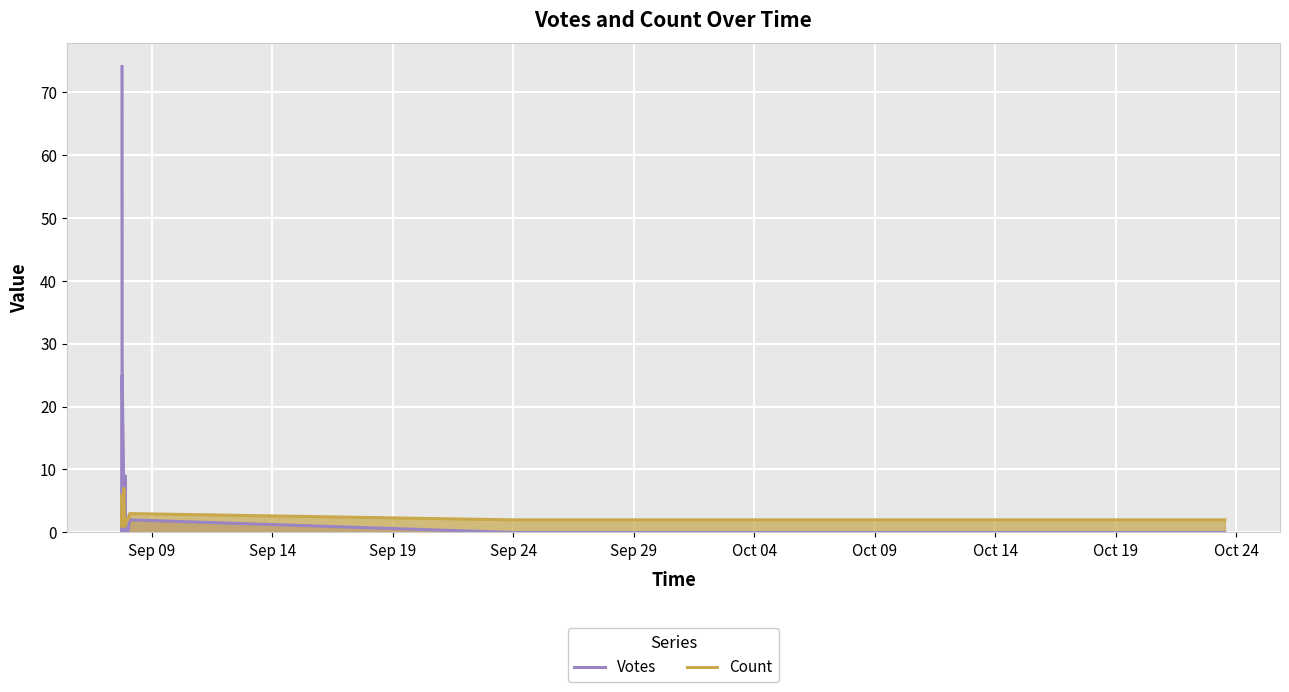

Reading right to left, extract all data points from this chart.

Votes: 0	0	2	0	0	0	0	9	0	5	25	4	1	1	0	3	0	0	0	74
Count: 2	2	3	2	2	2	2	1	1	7	1	1	2	1	1	6	3	2	1	1